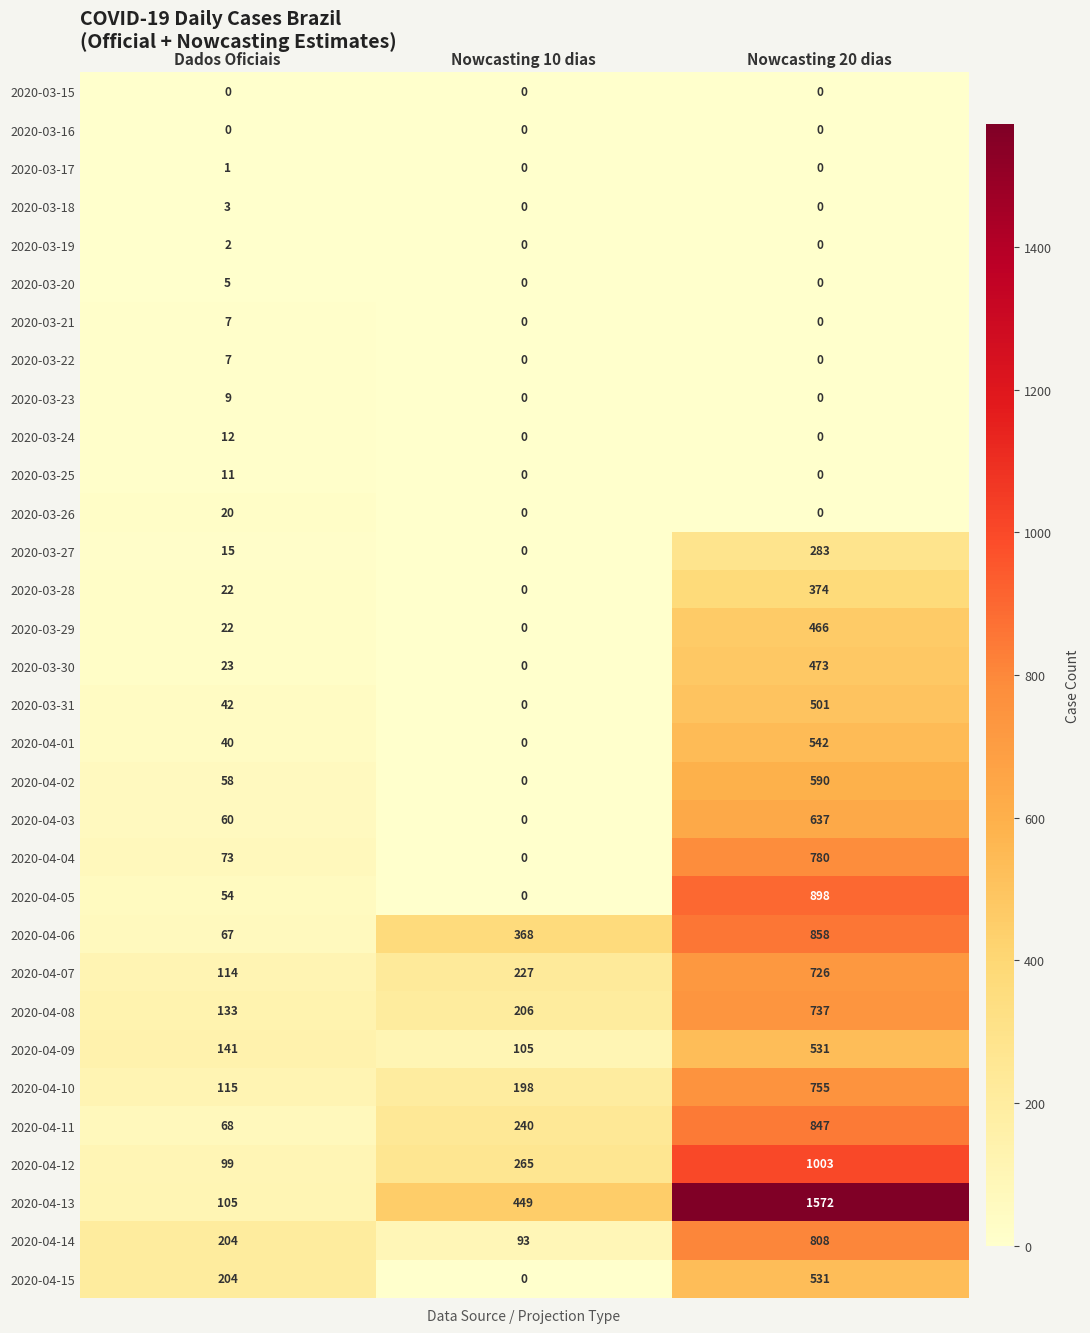

What is the minimum value for 2020-04-14?

93